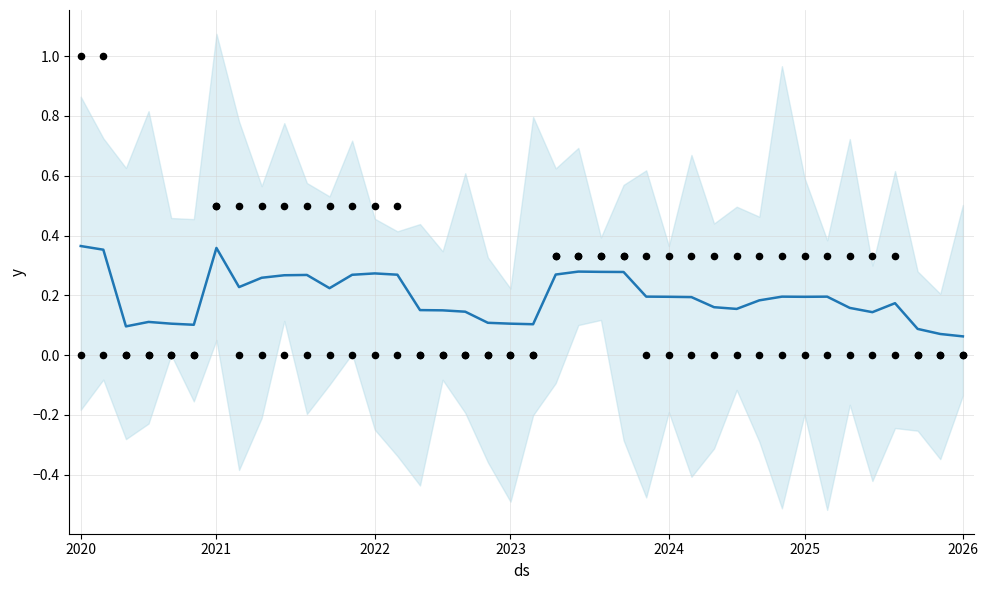

What is the total value across all series at 2020?

1.4